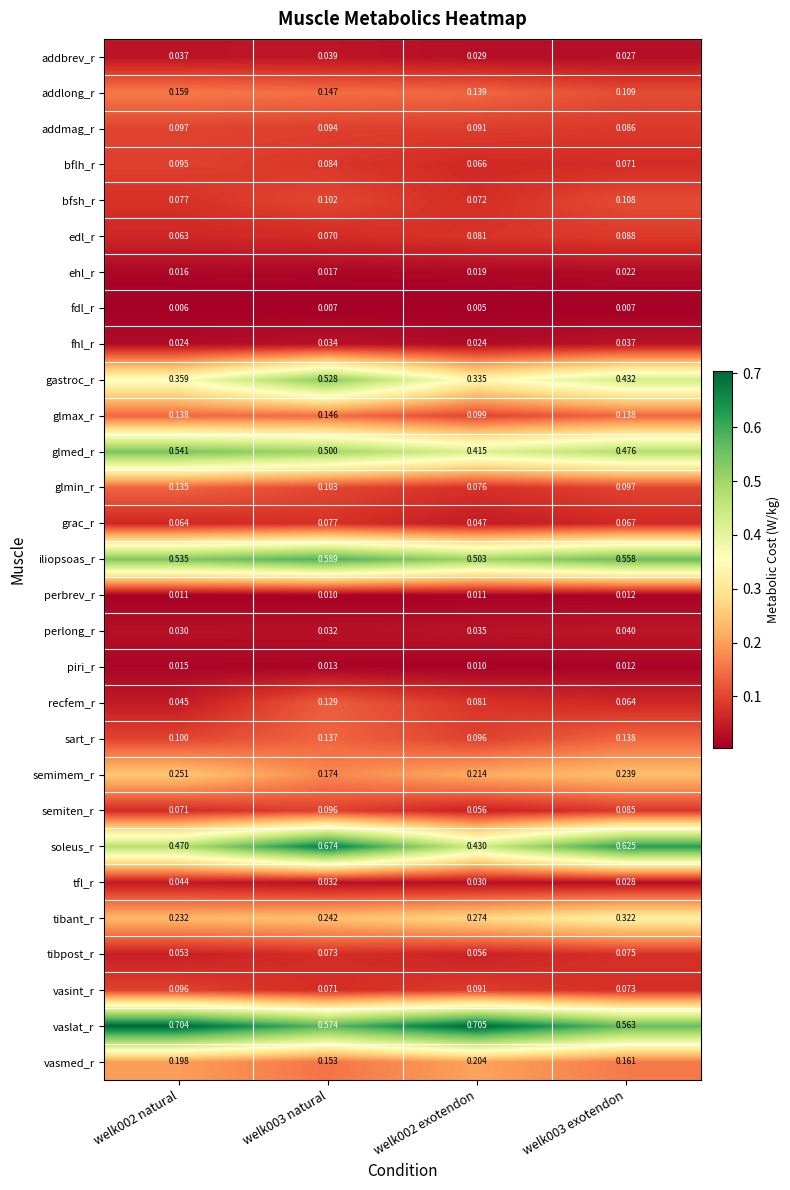

Which series changed the most between welk002 natural and welk003 exotendon?

soleus_r